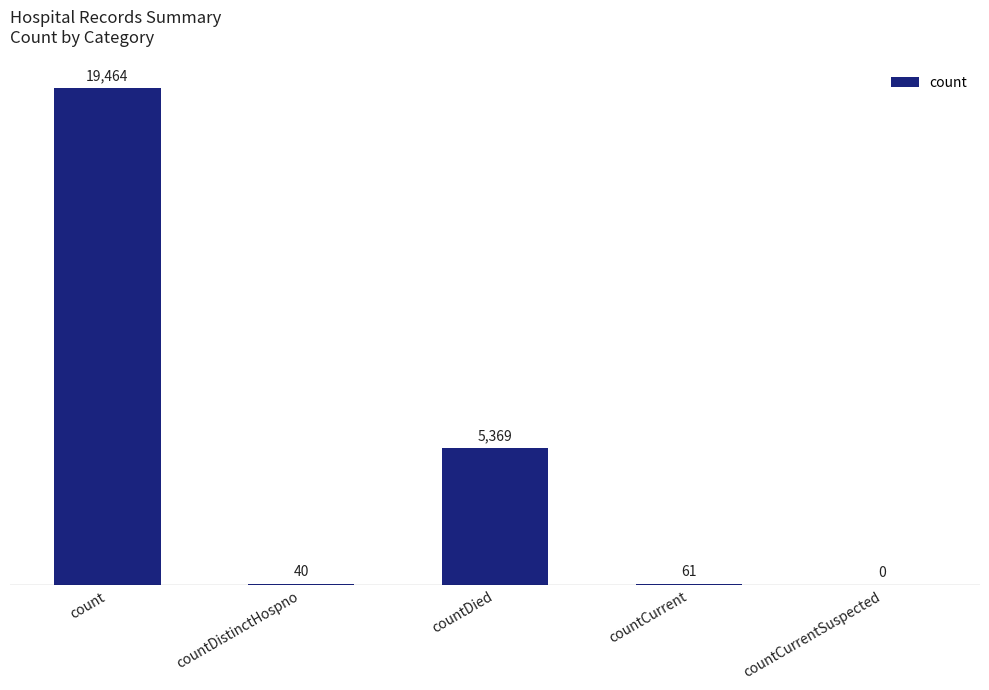

What is the greatest value displayed?

19464